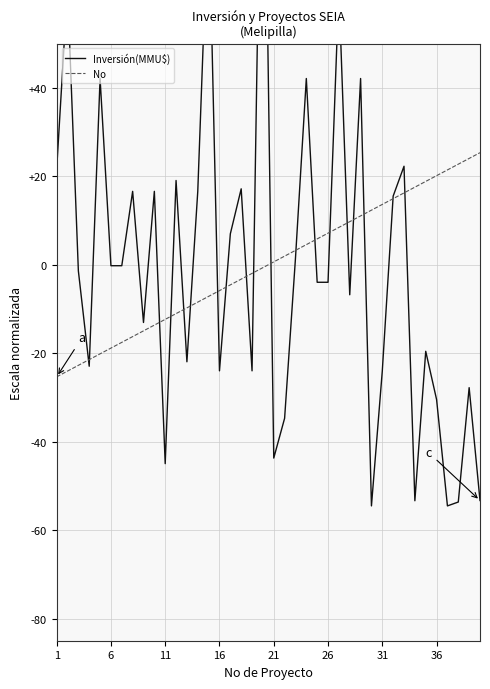

At which label does Inversión(MMU$) first exceed -1?

1